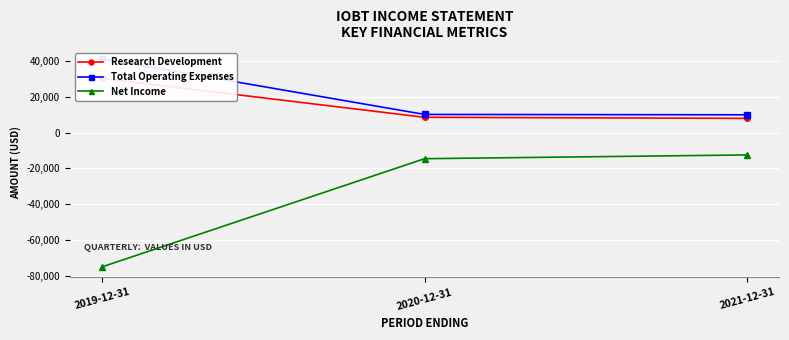

Which series has the widest spread of values?

Net Income